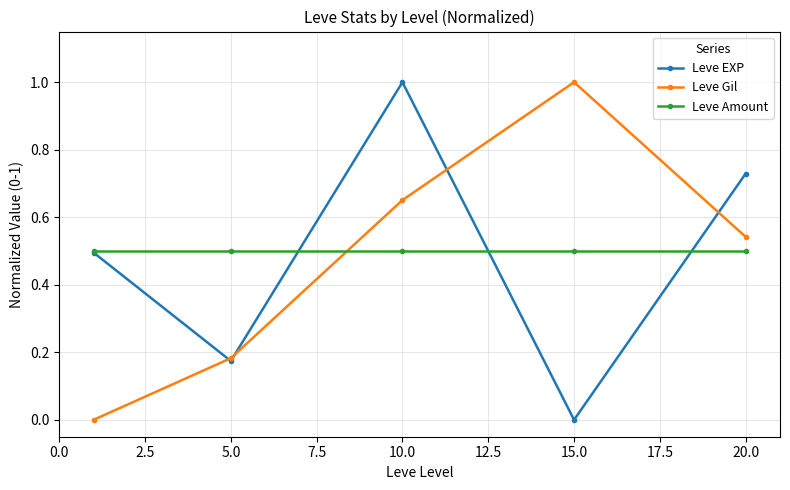

What is the difference between the maximum and minimum values in the Leve Gil series?

1.0